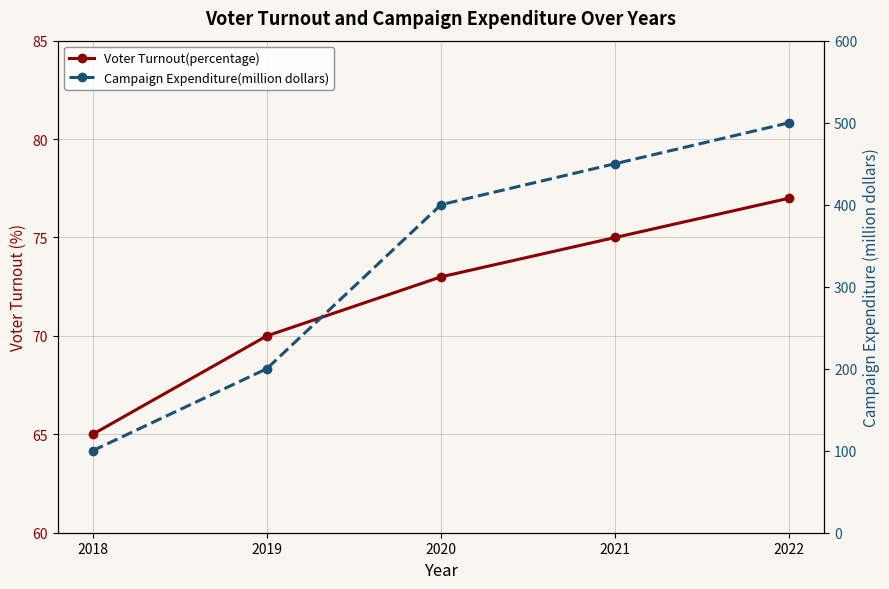

At which category does the chart reach its peak across all series?

2022